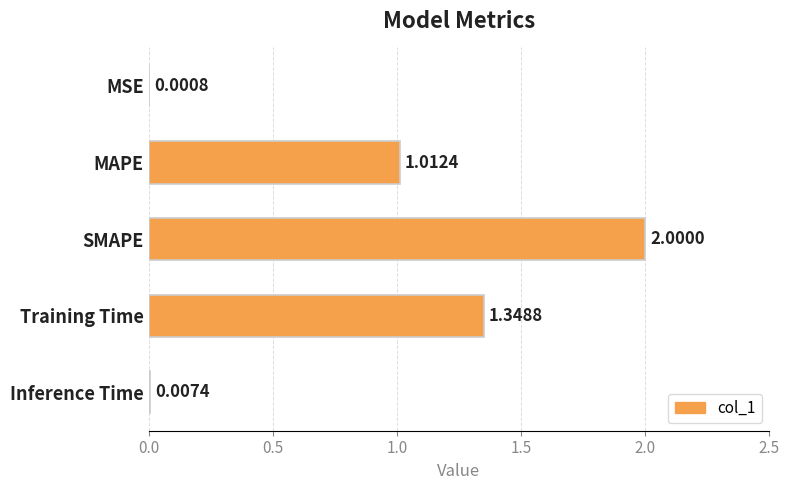

Which label corresponds to the largest value in the chart?

SMAPE